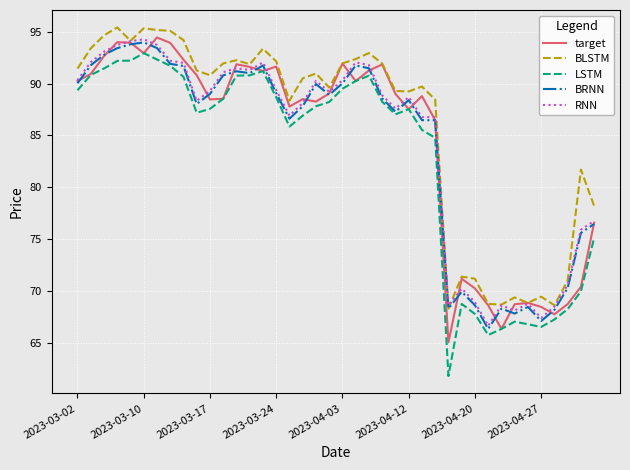

Which series has the widest spread of values?

LSTM